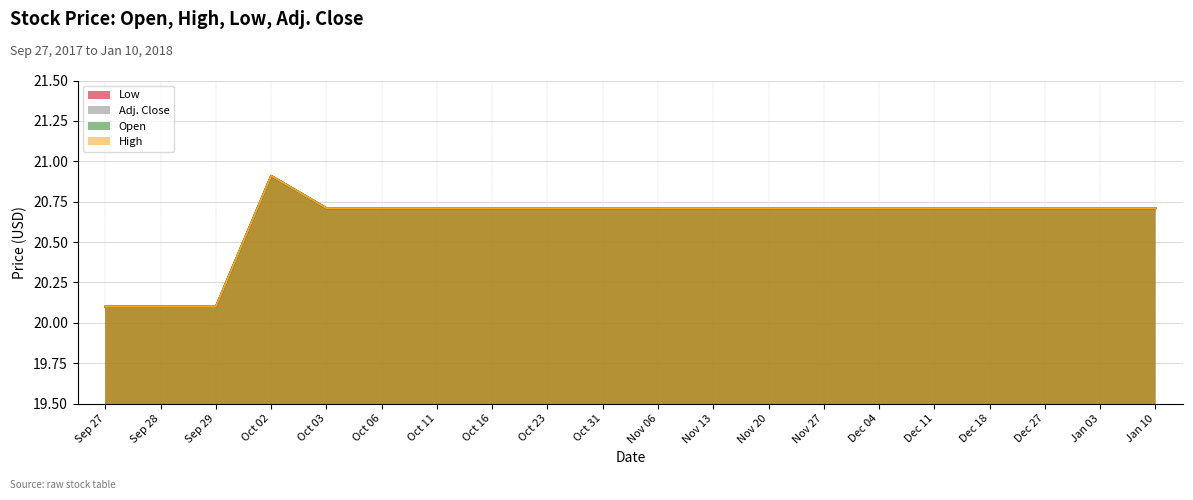

True or false: Open has more than 2 points higher than both neighbors.

False